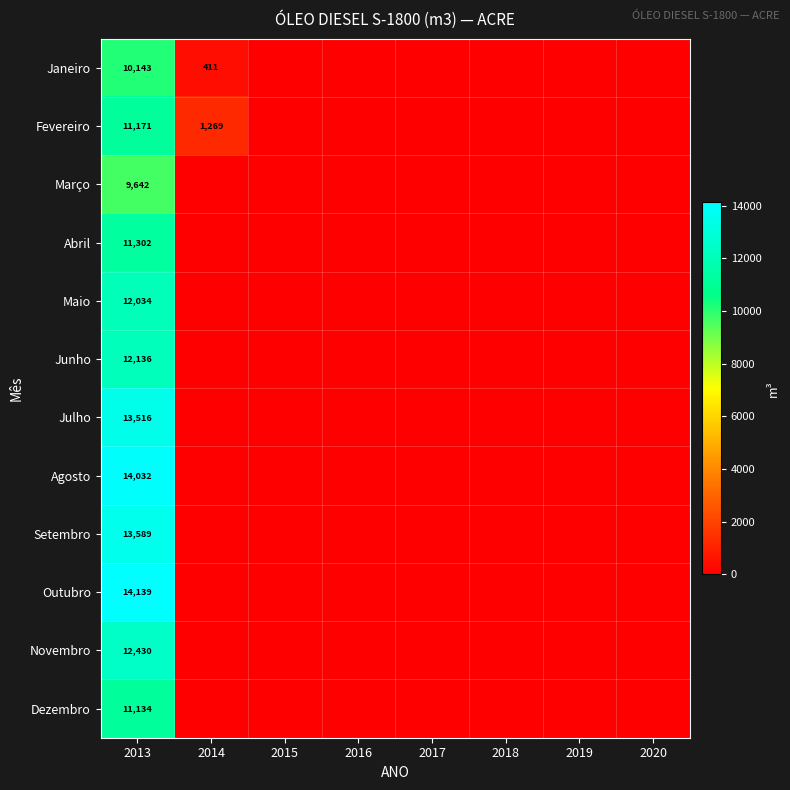

What is the spread (max minus min) of values at 2013?

4497